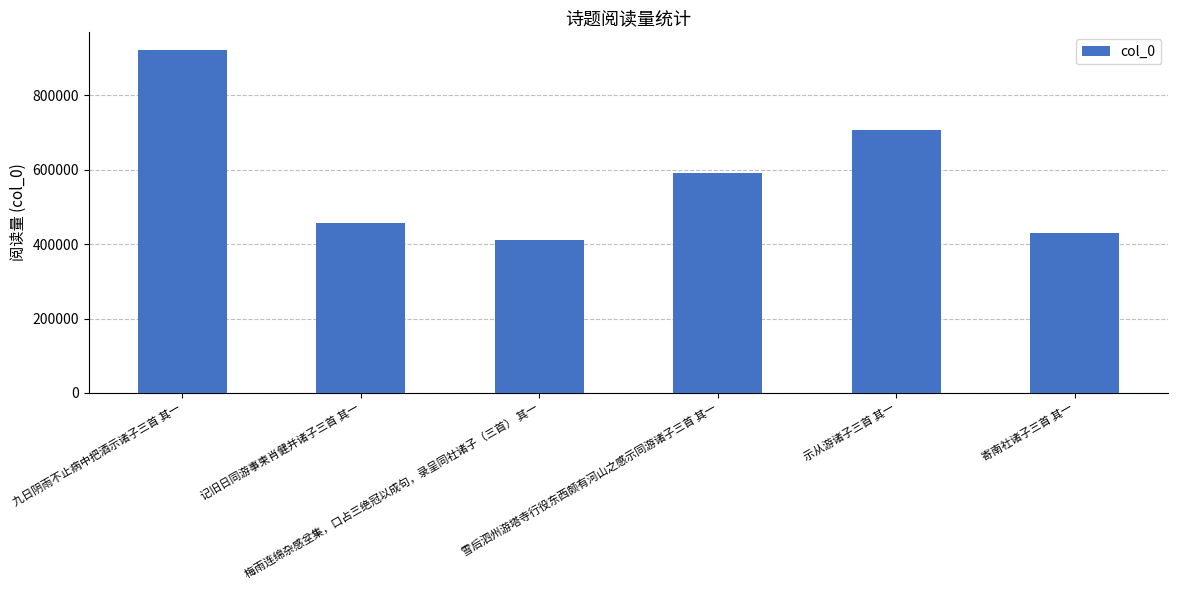

What is the smallest value displayed?

410406